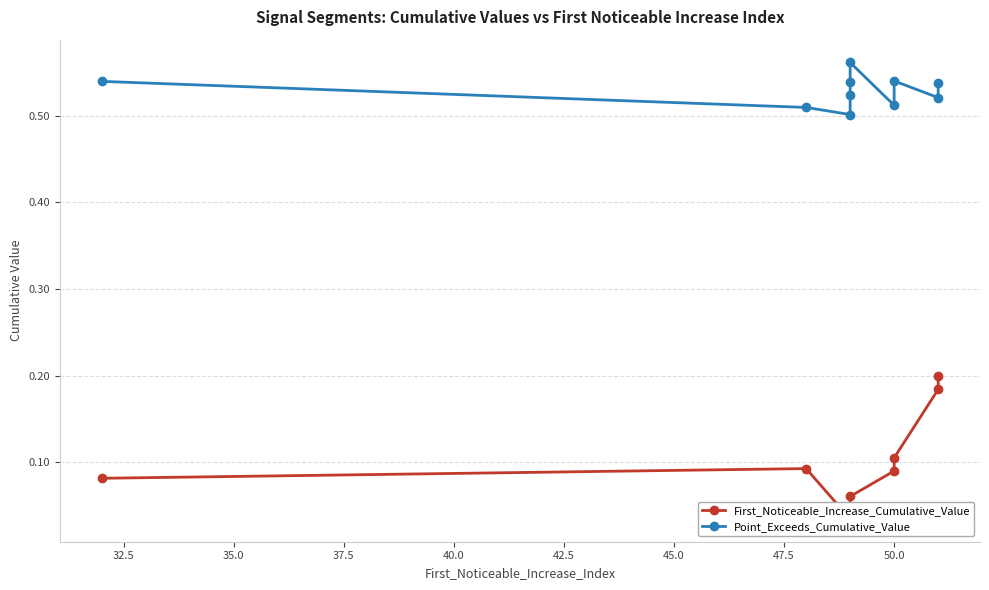

At 50.0, list the series in order from smallest to largest.

First_Noticeable_Increase_Cumulative_Value, Point_Exceeds_Cumulative_Value